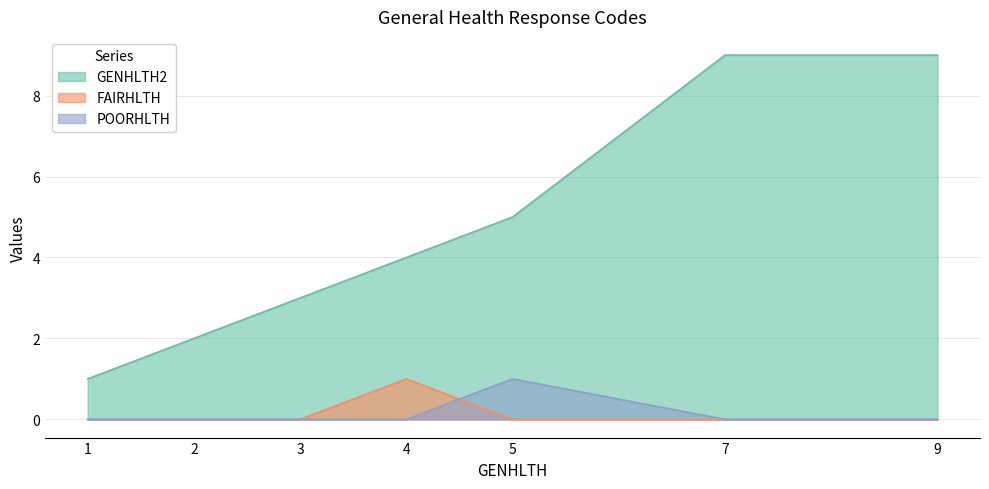

How many distinct data groups are displayed?

3